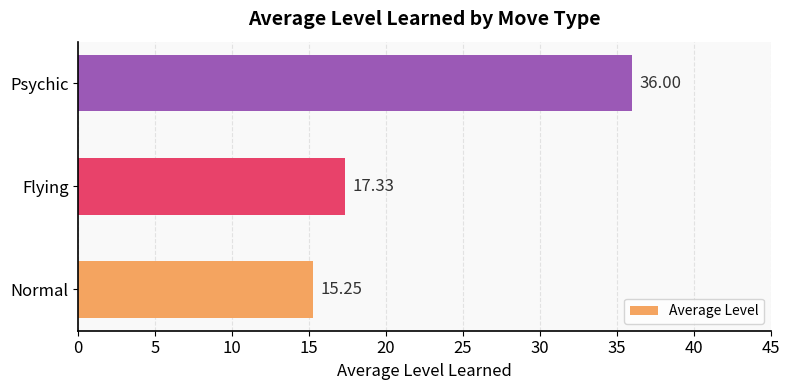

What is the maximum value shown in the chart?

36.0